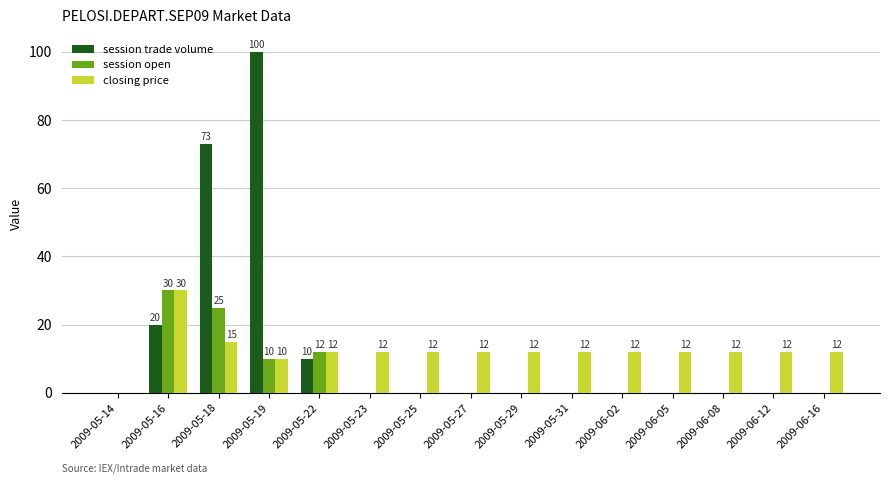

At which category is the sum across all series the highest?

2009-05-19